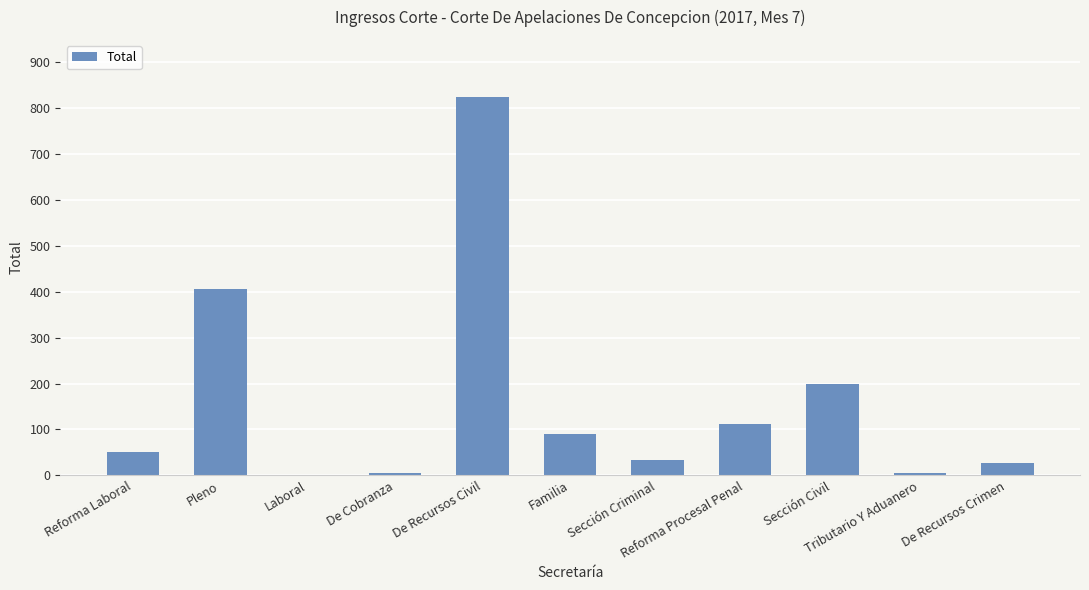

The value at Sección Civil is 198. True or false?

True